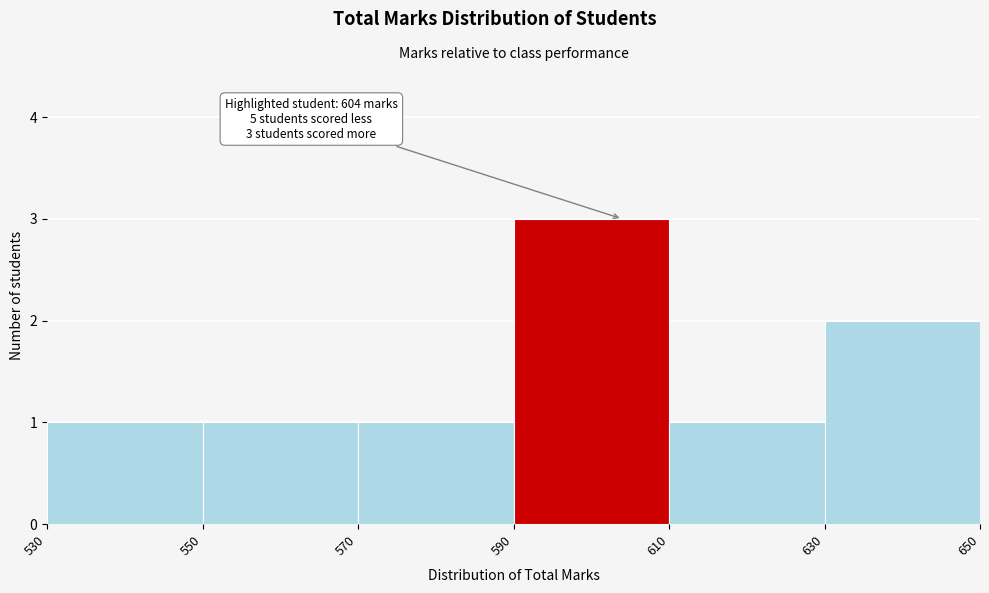

Which range on the x-axis has the tallest bar?

590 to 610